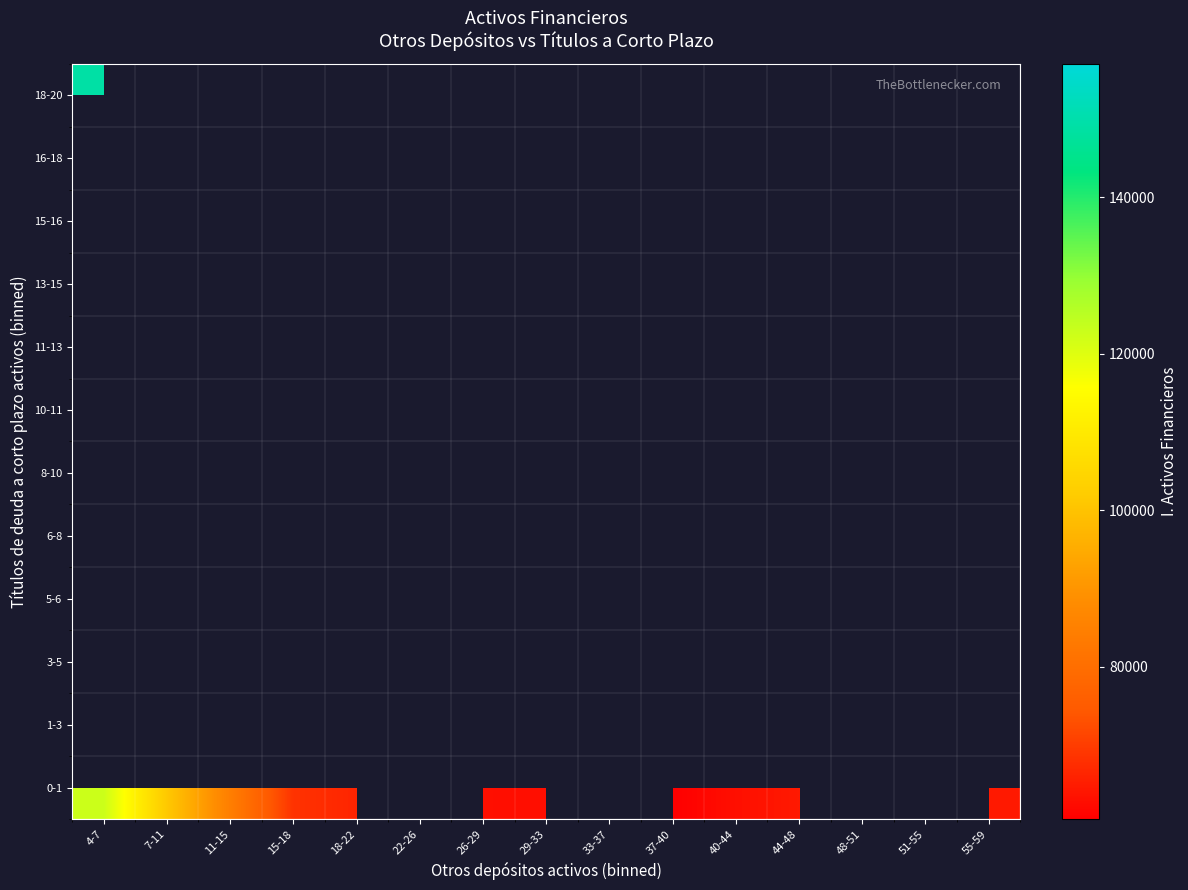

Which category has the highest value across all series?

4-7